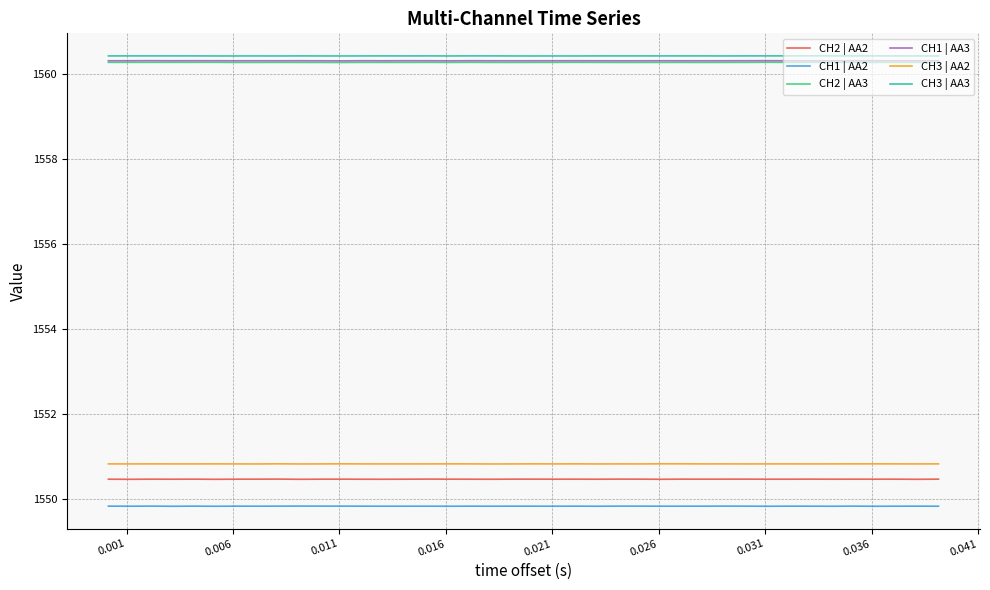

Reading right to left, extract all data points from this chart.

CH2 | AA2: 1550.5	1550.5	1550.5	1550.5	1550.5	1550.5	1550.5	1550.5	1550.5	1550.5	1550.5	1550.5	1550.5	1550.5	1550.5	1550.5	1550.5	1550.5	1550.5	1550.5	1550.5	1550.5	1550.5	1550.5	1550.5	1550.5	1550.5	1550.5	1550.5	1550.5	1550.5	1550.5	1550.5	1550.5	1550.5	1550.5	1550.5	1550.5	1550.5	1550.5
CH1 | AA2: 1549.8	1549.8	1549.8	1549.8	1549.8	1549.8	1549.8	1549.8	1549.8	1549.8	1549.8	1549.8	1549.8	1549.8	1549.8	1549.8	1549.8	1549.8	1549.8	1549.8	1549.8	1549.8	1549.8	1549.8	1549.8	1549.8	1549.8	1549.8	1549.8	1549.8	1549.8	1549.8	1549.8	1549.8	1549.8	1549.8	1549.8	1549.8	1549.8	1549.8
CH2 | AA3: 1560.3	1560.3	1560.3	1560.3	1560.3	1560.3	1560.3	1560.3	1560.3	1560.3	1560.3	1560.3	1560.3	1560.3	1560.3	1560.3	1560.3	1560.3	1560.3	1560.3	1560.3	1560.3	1560.3	1560.3	1560.3	1560.3	1560.3	1560.3	1560.3	1560.3	1560.3	1560.3	1560.3	1560.3	1560.3	1560.3	1560.3	1560.3	1560.3	1560.3
CH1 | AA3: 1560.3	1560.3	1560.3	1560.3	1560.3	1560.3	1560.3	1560.3	1560.3	1560.3	1560.3	1560.3	1560.3	1560.3	1560.3	1560.3	1560.3	1560.3	1560.3	1560.3	1560.3	1560.3	1560.3	1560.3	1560.3	1560.3	1560.3	1560.3	1560.3	1560.3	1560.3	1560.3	1560.3	1560.3	1560.3	1560.3	1560.3	1560.3	1560.3	1560.3
CH3 | AA2: 1550.8	1550.8	1550.8	1550.8	1550.8	1550.8	1550.8	1550.8	1550.8	1550.8	1550.8	1550.8	1550.8	1550.8	1550.8	1550.8	1550.8	1550.8	1550.8	1550.8	1550.8	1550.8	1550.8	1550.8	1550.8	1550.8	1550.8	1550.8	1550.8	1550.8	1550.8	1550.8	1550.8	1550.8	1550.8	1550.8	1550.8	1550.8	1550.8	1550.8
CH3 | AA3: 1560.4	1560.4	1560.4	1560.4	1560.4	1560.4	1560.4	1560.4	1560.4	1560.4	1560.4	1560.4	1560.4	1560.4	1560.4	1560.4	1560.4	1560.4	1560.4	1560.4	1560.4	1560.4	1560.4	1560.4	1560.4	1560.4	1560.4	1560.4	1560.4	1560.4	1560.4	1560.4	1560.4	1560.4	1560.4	1560.4	1560.4	1560.4	1560.4	1560.4